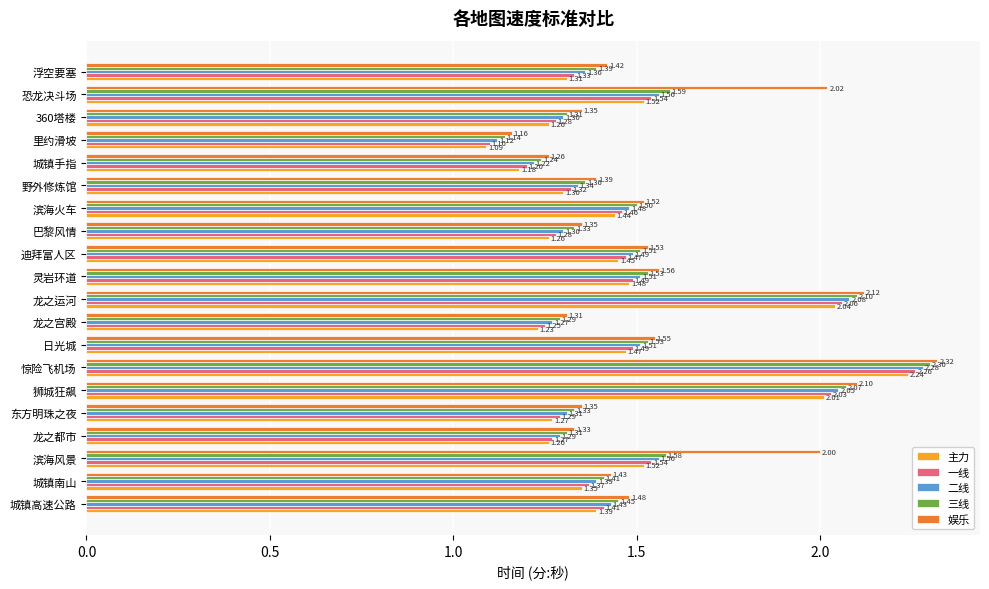

What is the difference between the maximum and minimum values in the 娱乐 series?

1.2